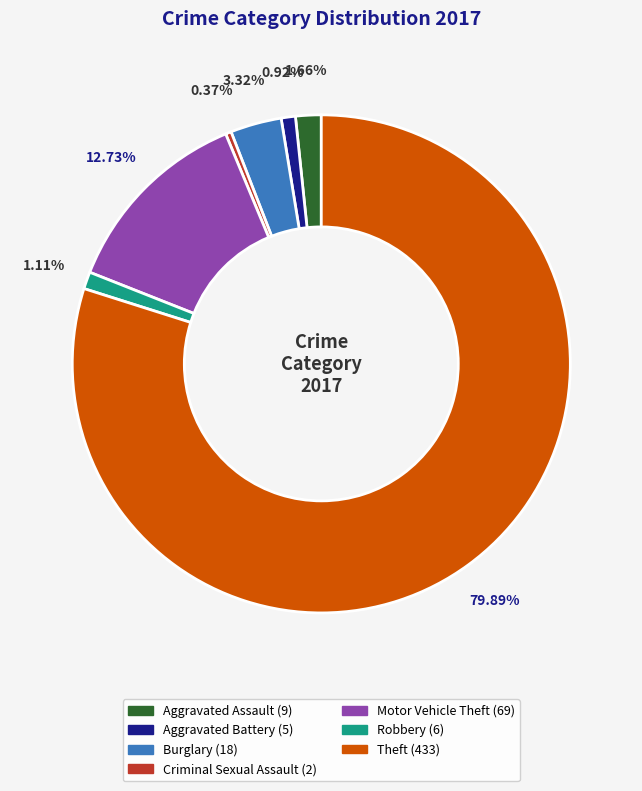

Is there a majority slice in this chart?

Yes